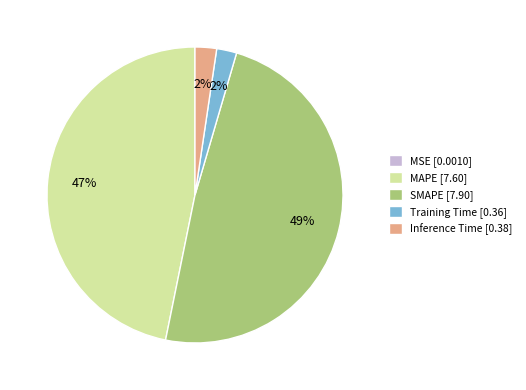

Is SMAPE the majority of the pie?

No